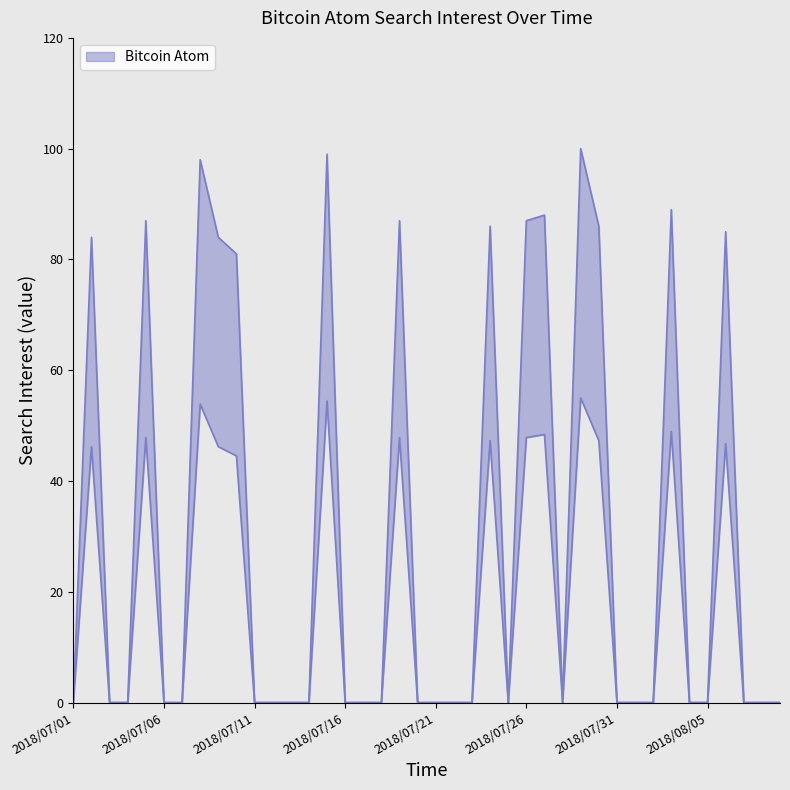

What is the difference between the values at 2018/07/27 and 2018/07/21?

88